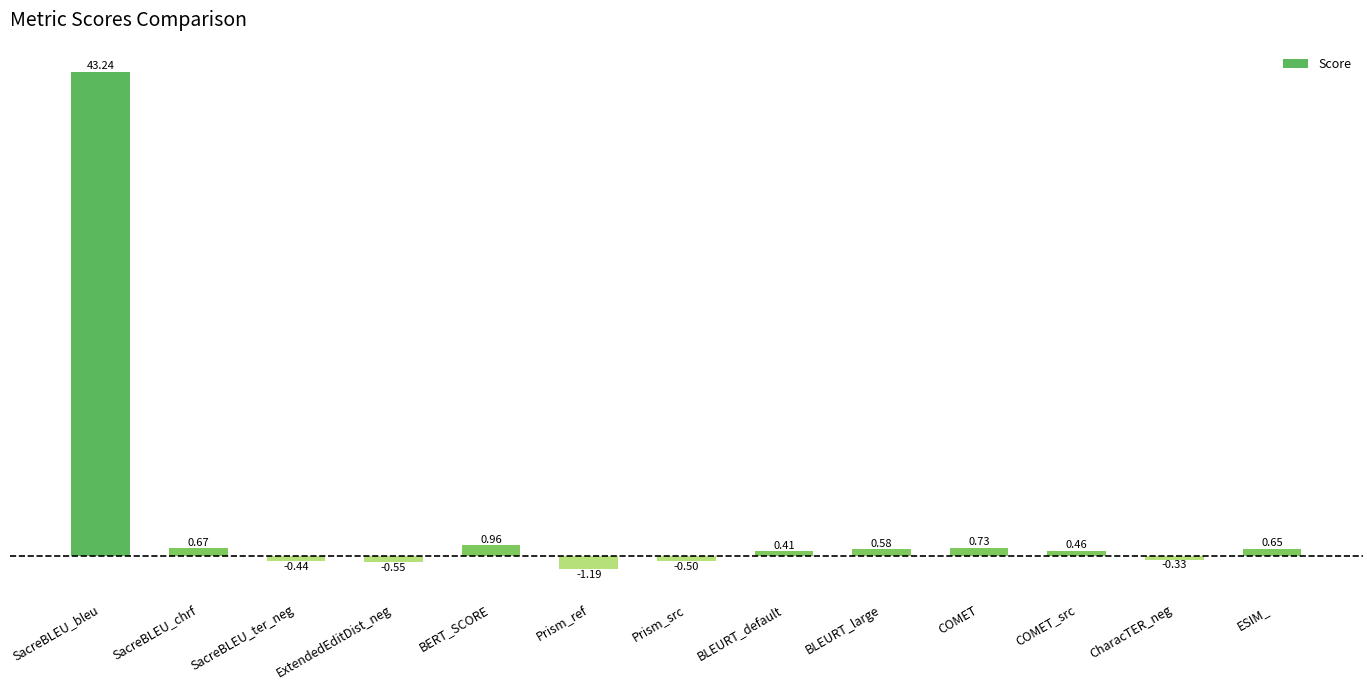

What is the label of the 7th bar from the right?

Prism_src